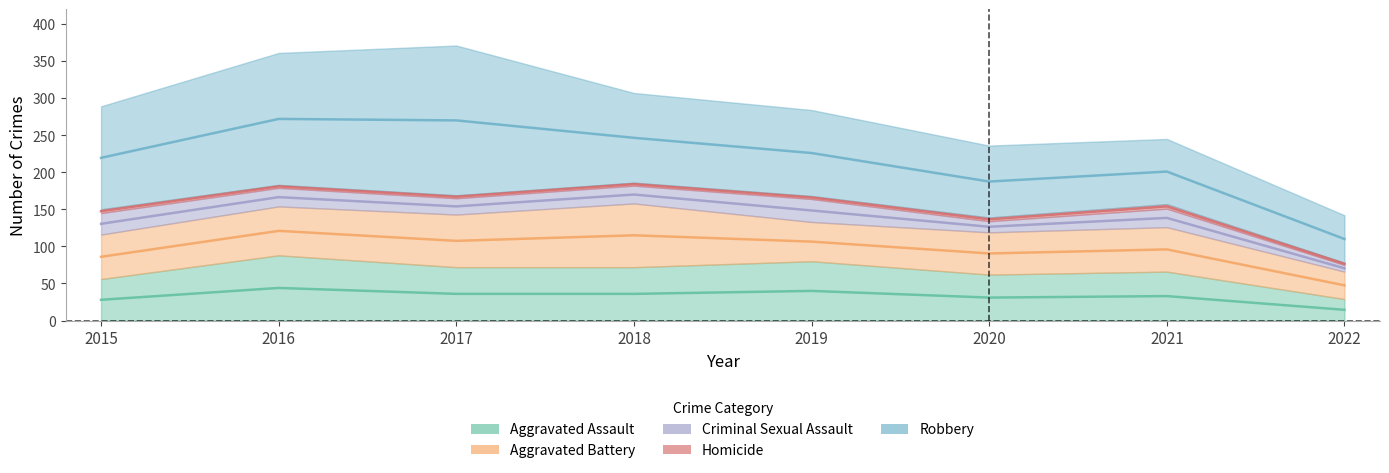

How many lines are shown in the chart?

5